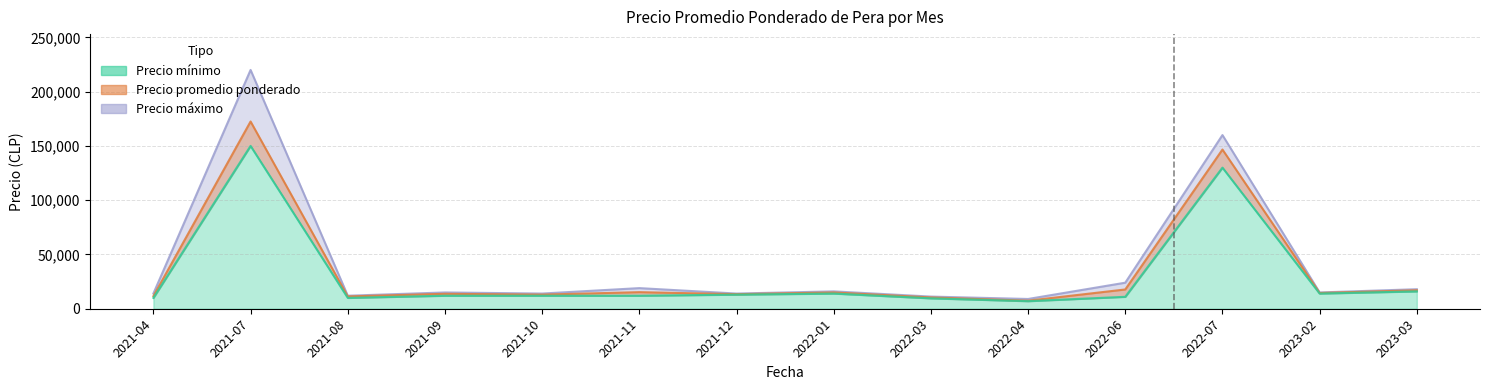

List the series in order of their overall mean, highest first.

Precio maximo, Precio promedio ponderado, Precio minimo